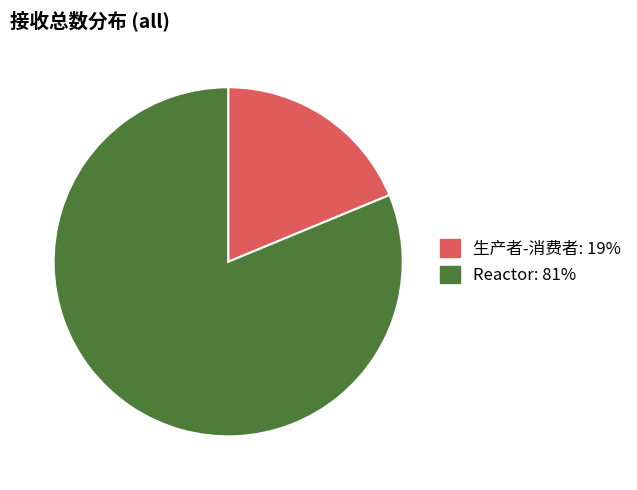

Does any single category account for the majority?

Yes